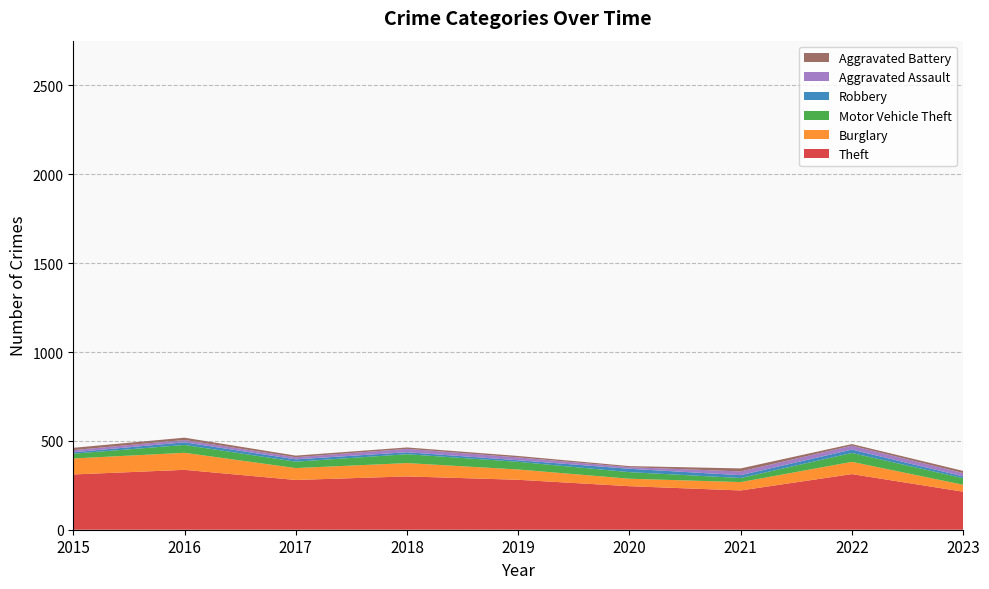

Reading right to left, transcribe all the data shown in this chart.

Theft: 214	313	221	245	281	300	280	337	311
Burglary: 39	69	47	42	58	75	67	96	90
Motor Vehicle Theft: 37	50	23	37	43	50	36	44	27
Robbery: 10	19	16	19	9	11	13	15	8
Aggravated Assault: 19	22	21	9	16	19	12	13	12
Aggravated Battery: 12	9	17	6	8	8	9	13	13